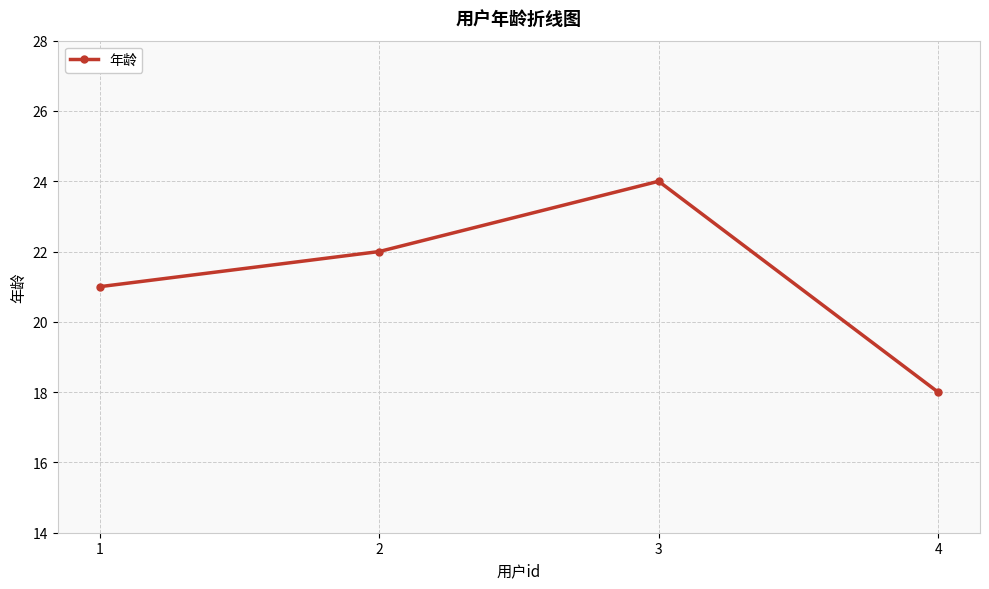

What is the value of the 3rd point from the left?

24